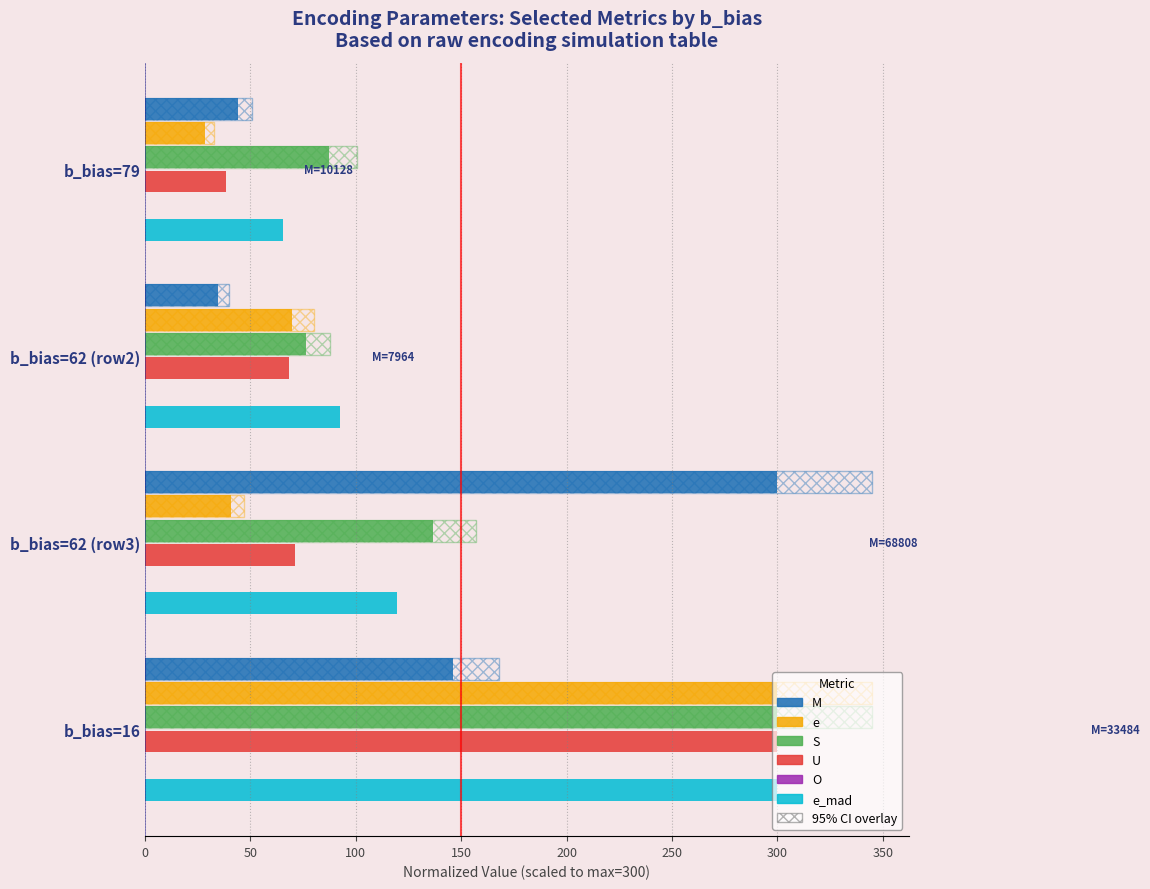

Is it true that S equals 31.5 at b_bias=79?

False